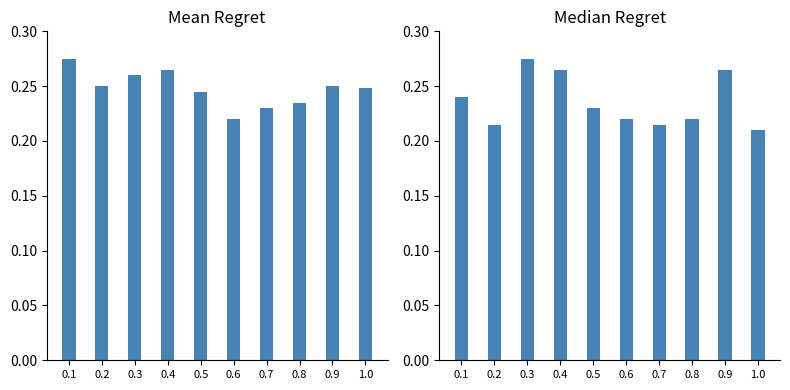

What is the difference between the maximum and minimum values in the Median EXP (normalized) series?

0.1